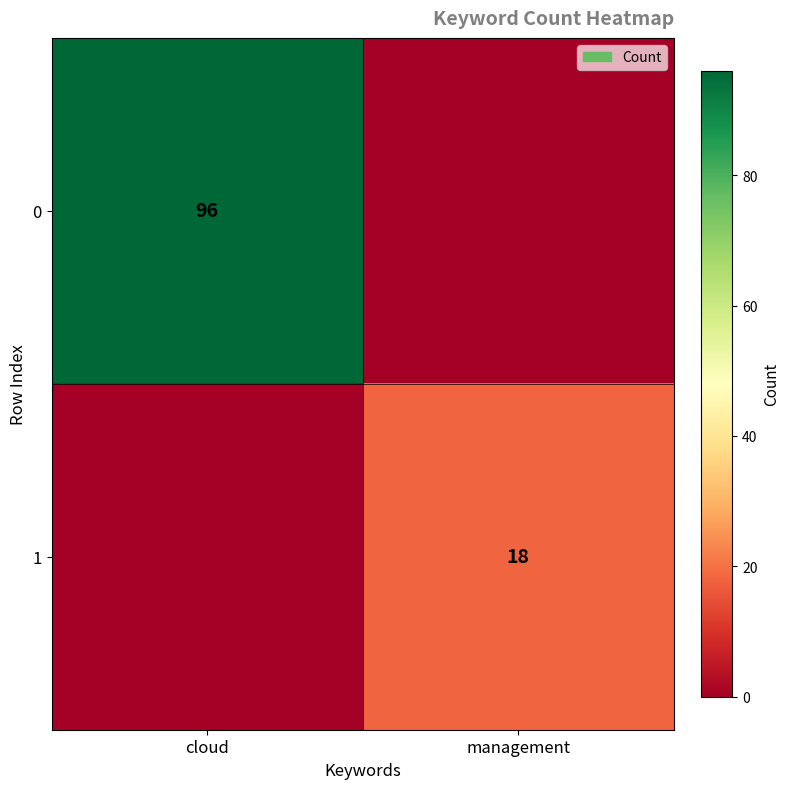

The value of 1 at management is 7. True or false?

False